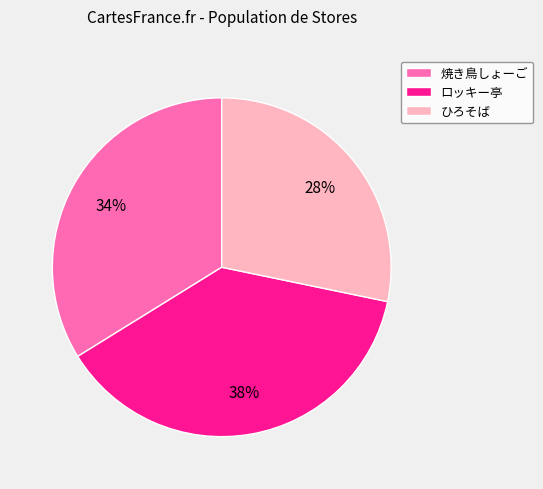

Rank the categories by value from lowest to highest.

ひろそば, 焼き鳥しょーご, ロッキー亭